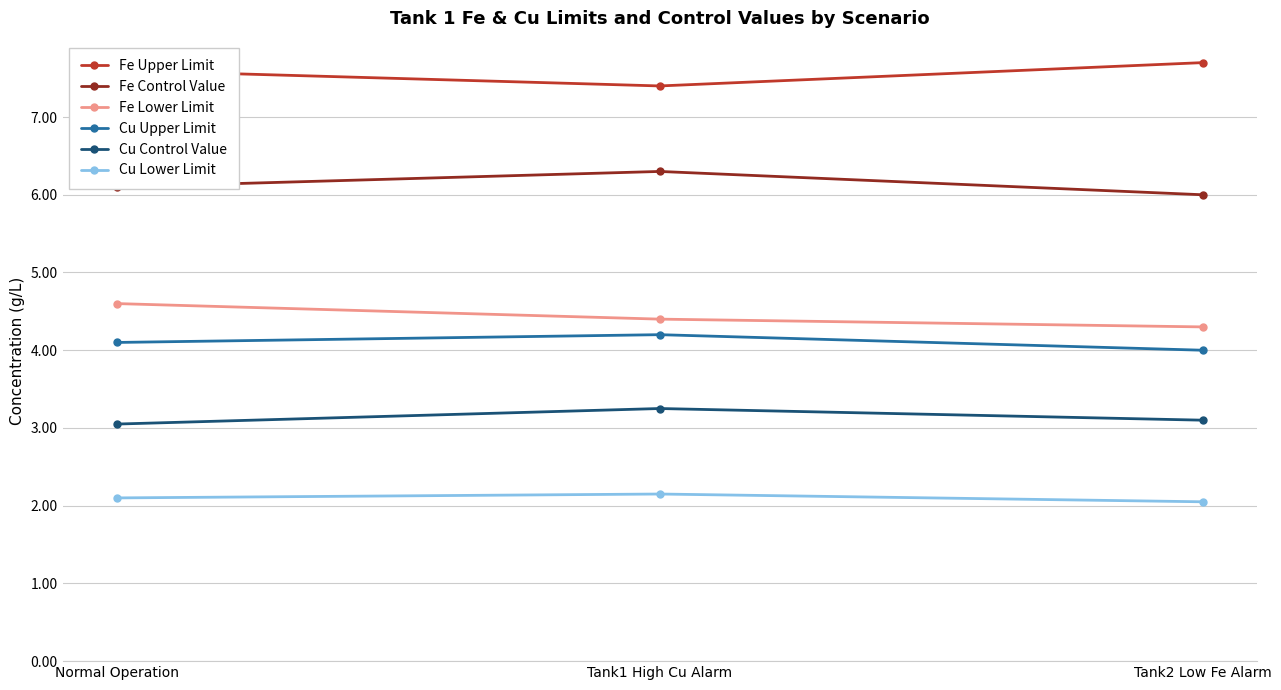

Rank the series by their maximum value, from lowest to highest.

Cu Lower Limit, Cu Control Value, Cu Upper Limit, Fe Lower Limit, Fe Control Value, Fe Upper Limit